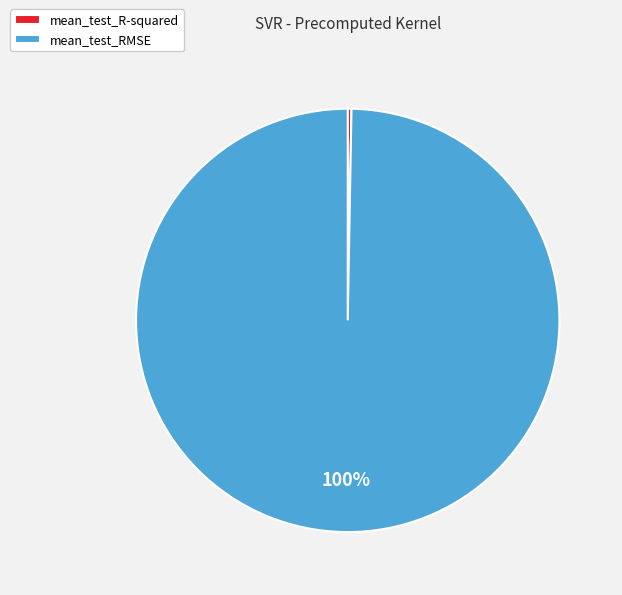

Rank the categories by value from lowest to highest.

mean_test_R-squared, mean_test_RMSE